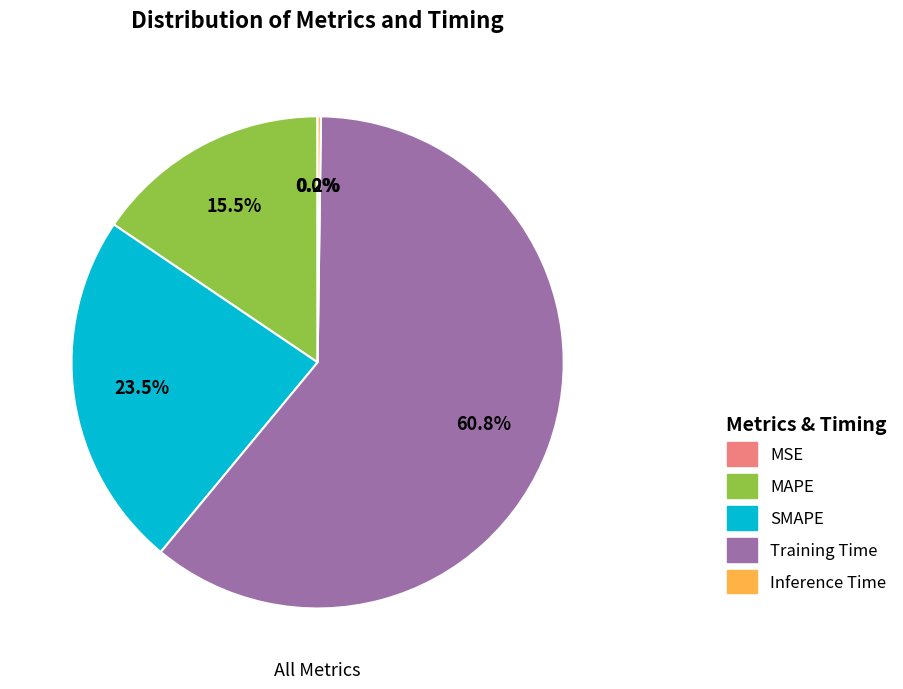

To the nearest percent, what is the average slice percentage?

20%